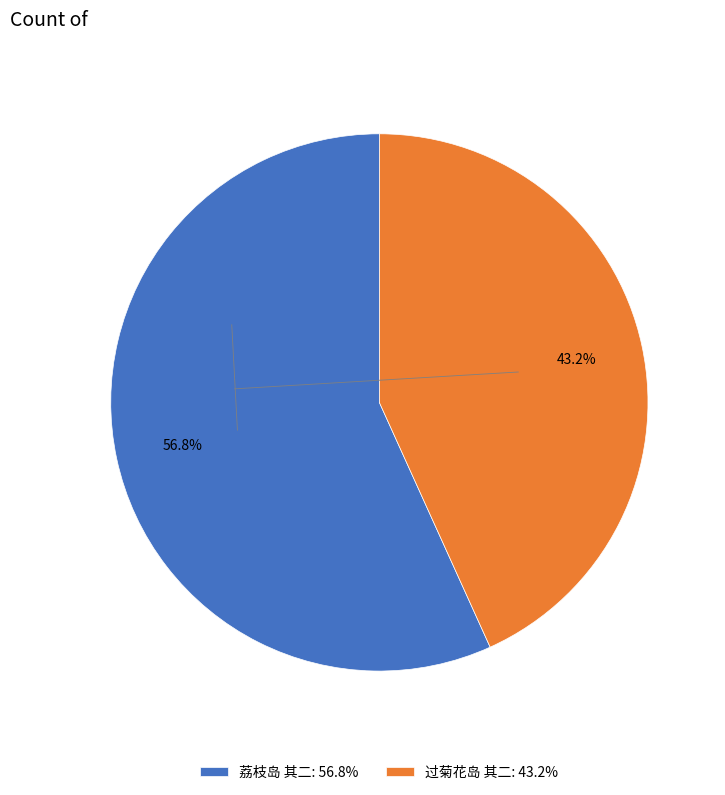

To the nearest percent, what is the average slice percentage?

50%